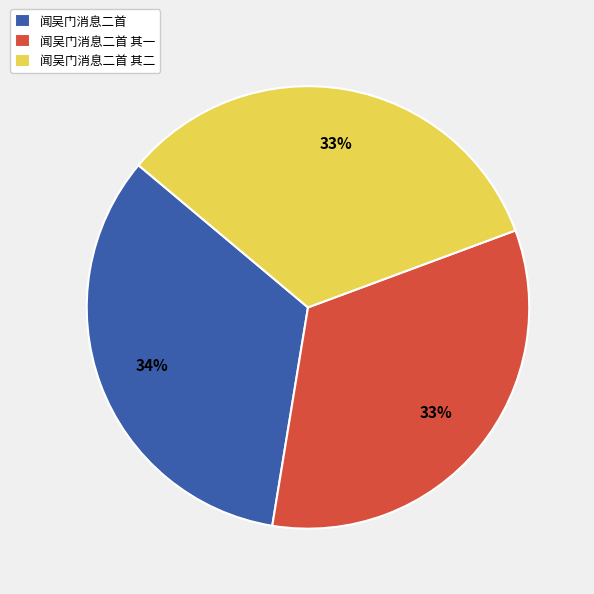

Does 闻吴门消息二首 account for over 50% of the chart?

No